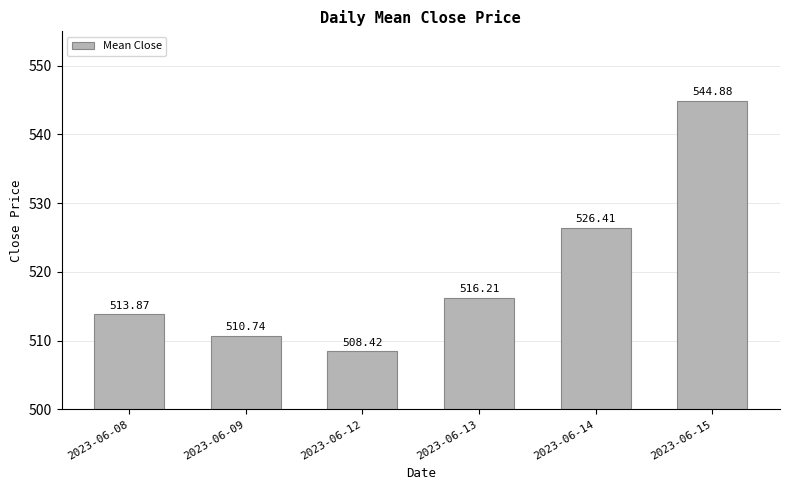

Which label corresponds to the smallest value in the chart?

2023-06-12